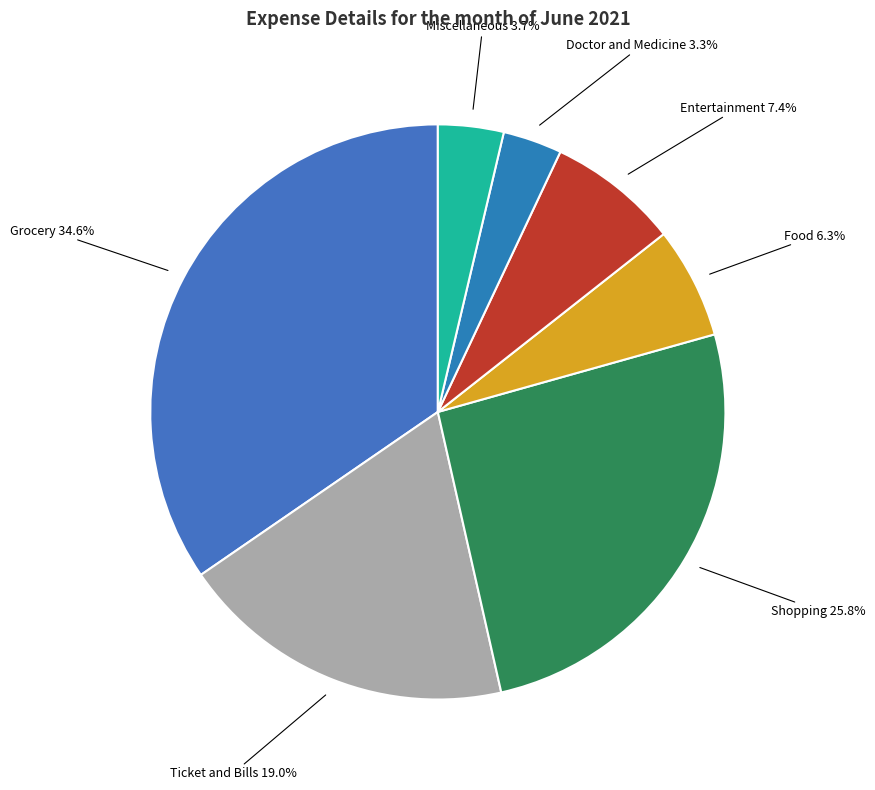

To the nearest percent, what percentage of the pie is Shopping?

26%